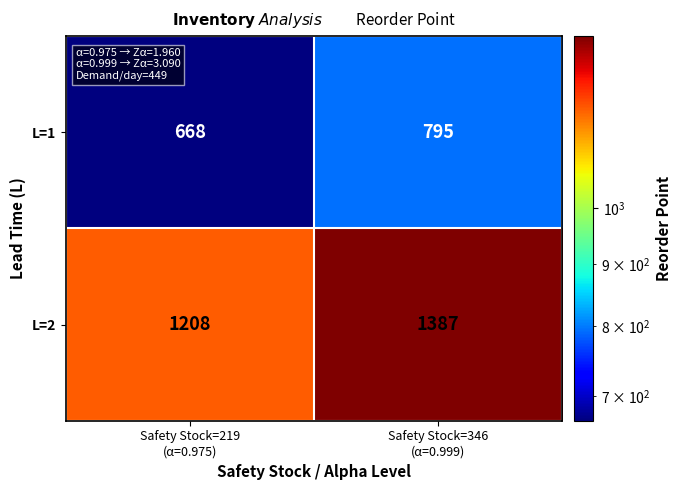

At Safety Stock=219
(α=0.975), list the series in order from smallest to largest.

L=1, L=2